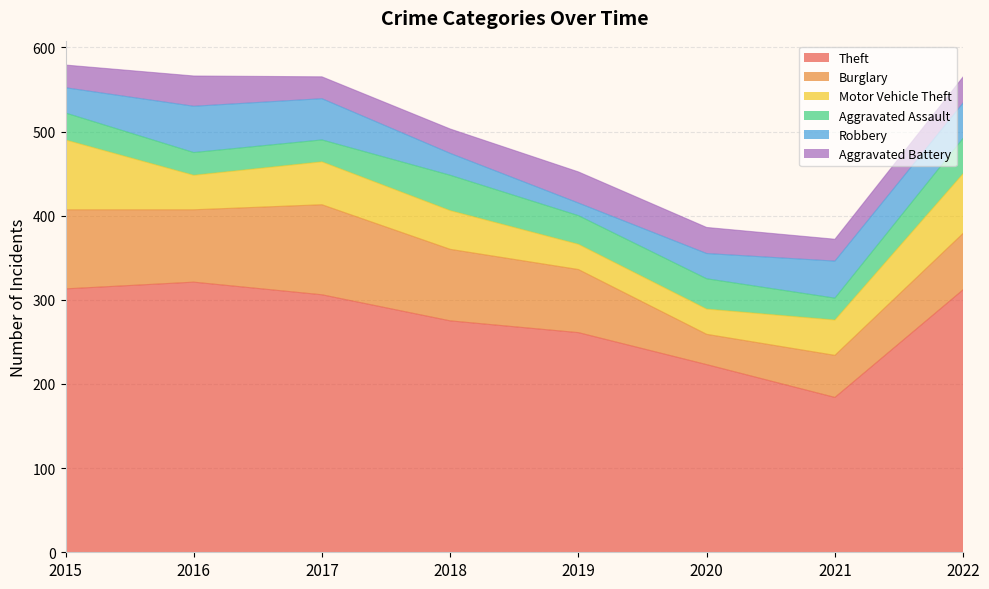

True or false: Aggravated Assault has more than 2 points higher than both neighbors.

False